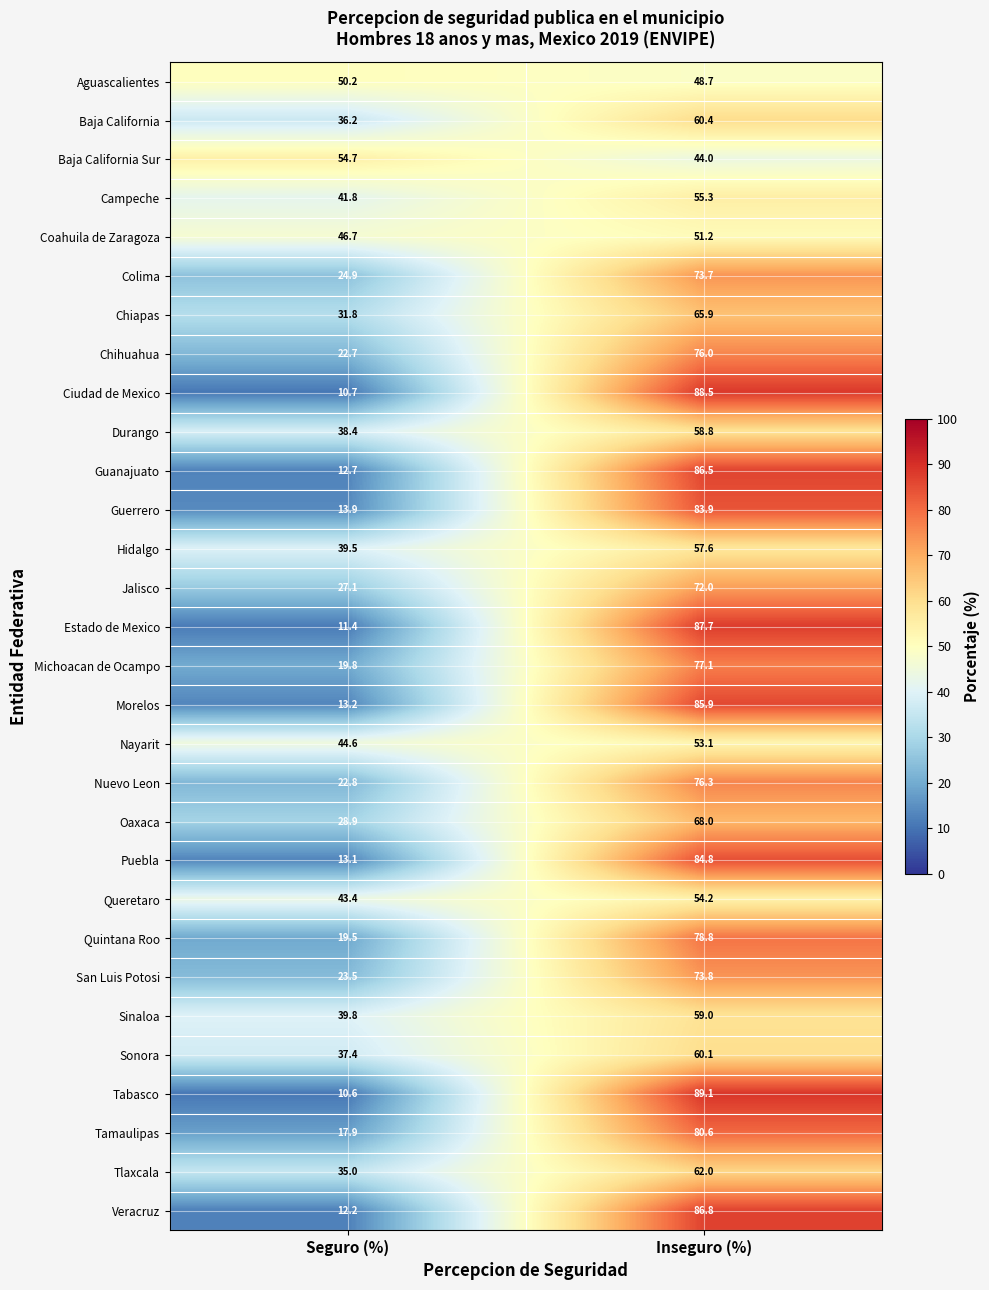

True or false: Guerrero has a value of 13.9 at Seguro (%).

True